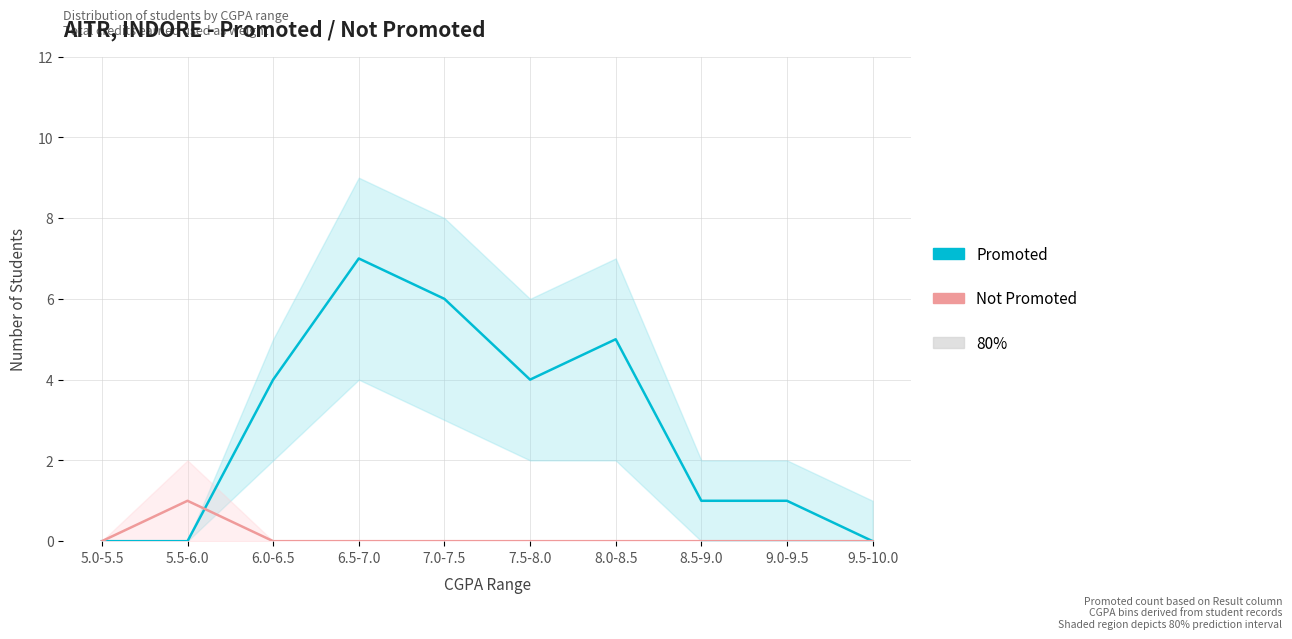

How many lines are shown in the chart?

2